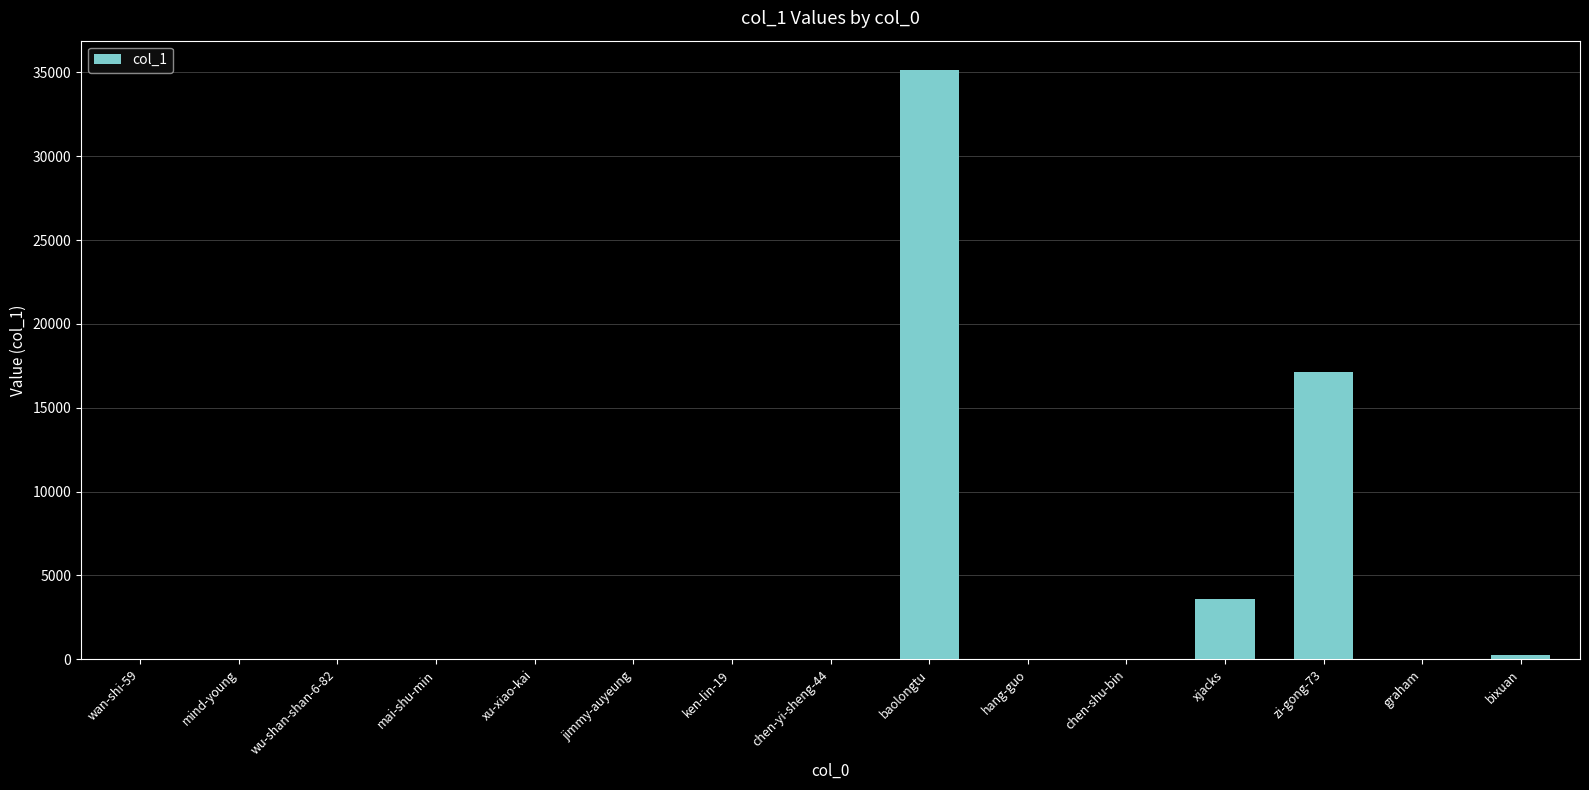

What is the greatest value displayed?

35128